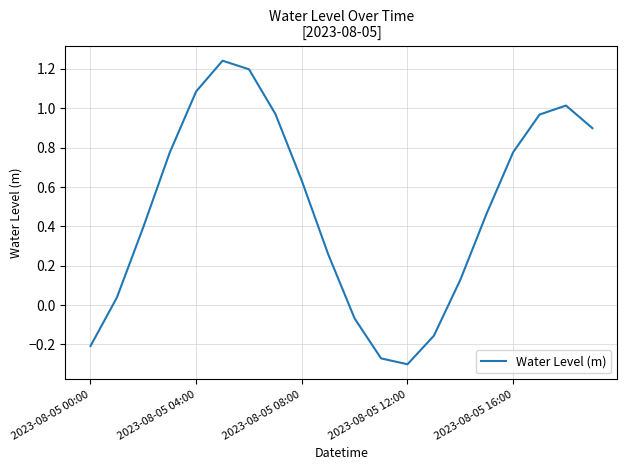

What is the difference between the maximum and minimum values?

1.5